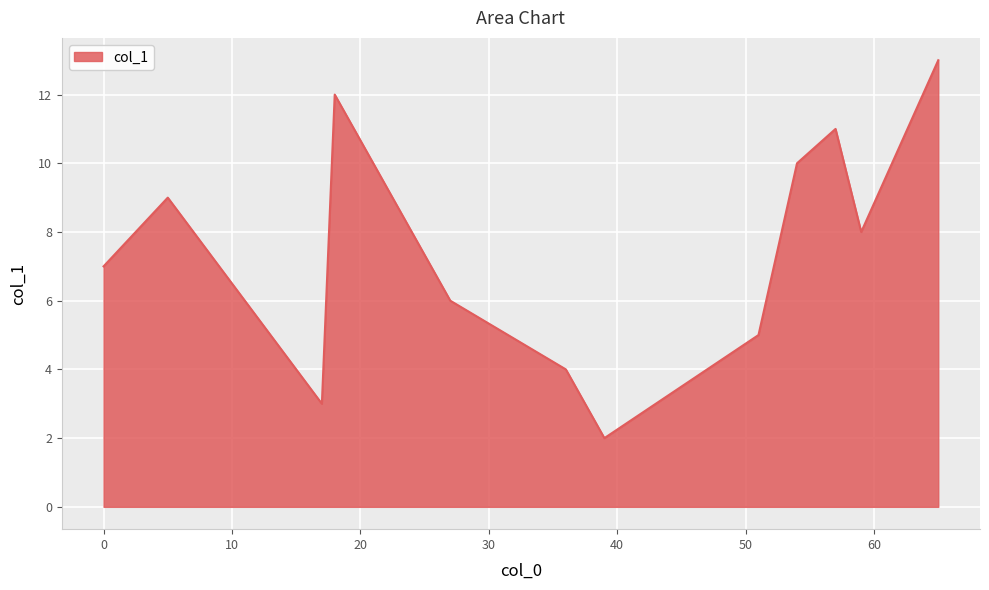

What is the greatest value displayed?

13